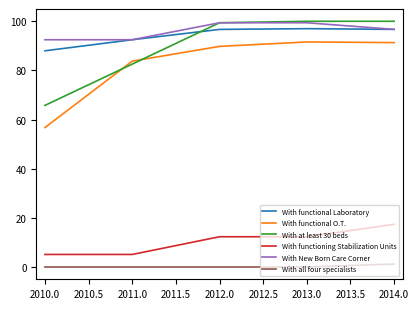

True or false: With functional O.T. and With all four specialists cross at least once.

False